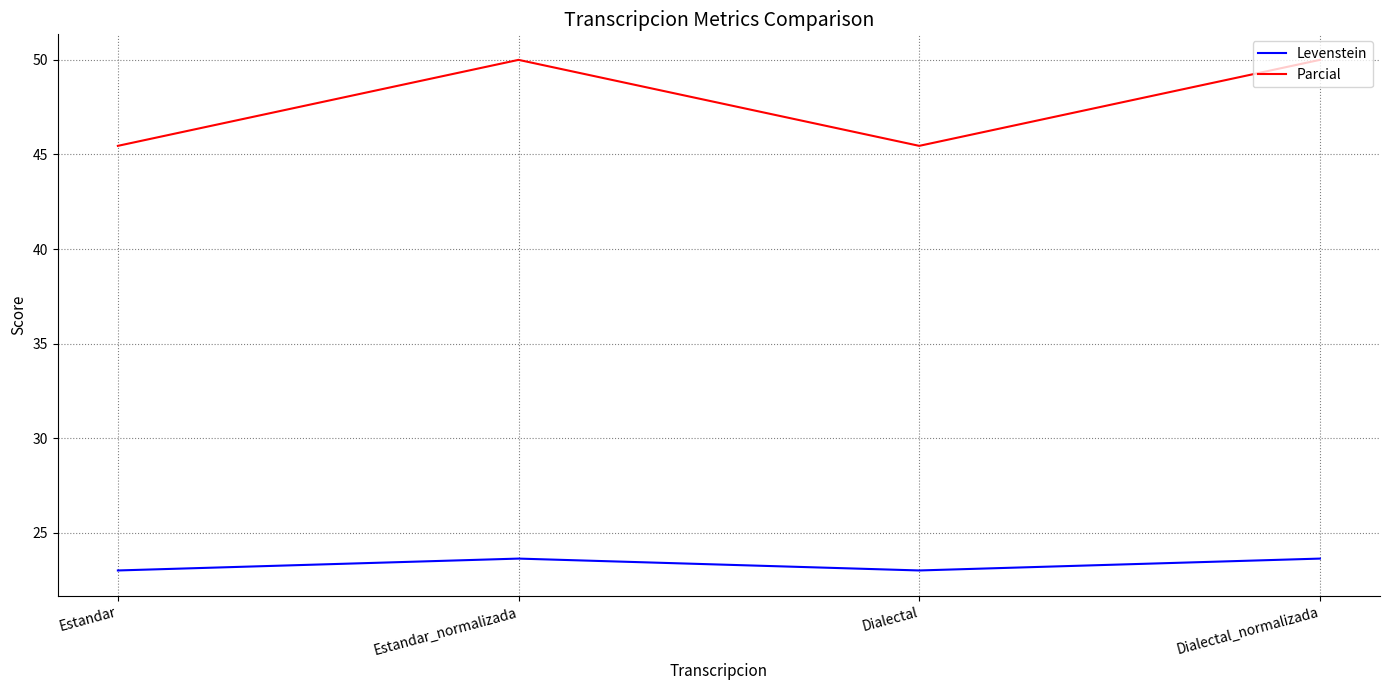

What are all the series names shown in the legend?

Levenstein, Parcial